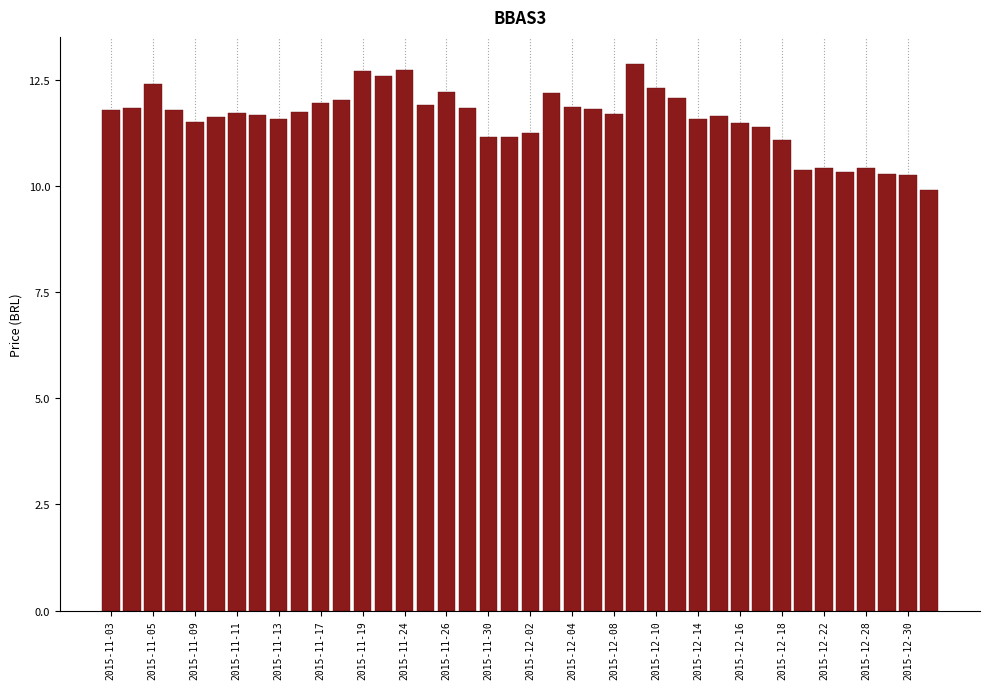

How many bars are there in total?

40